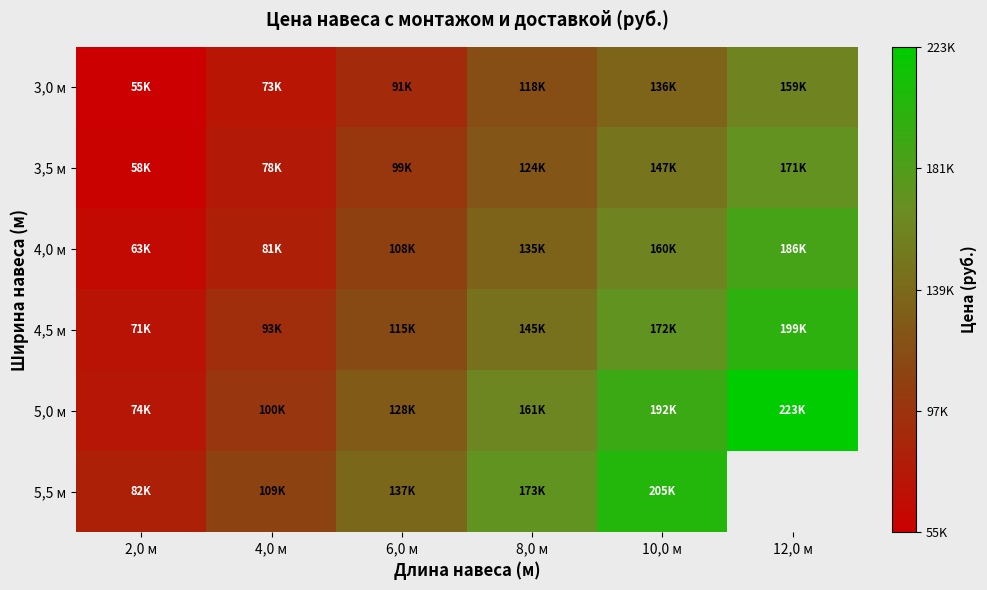

List the series in order of their peak value, highest first.

5,0 м, 5,5 м, 4,5 м, 4,0 м, 3,5 м, 3,0 м